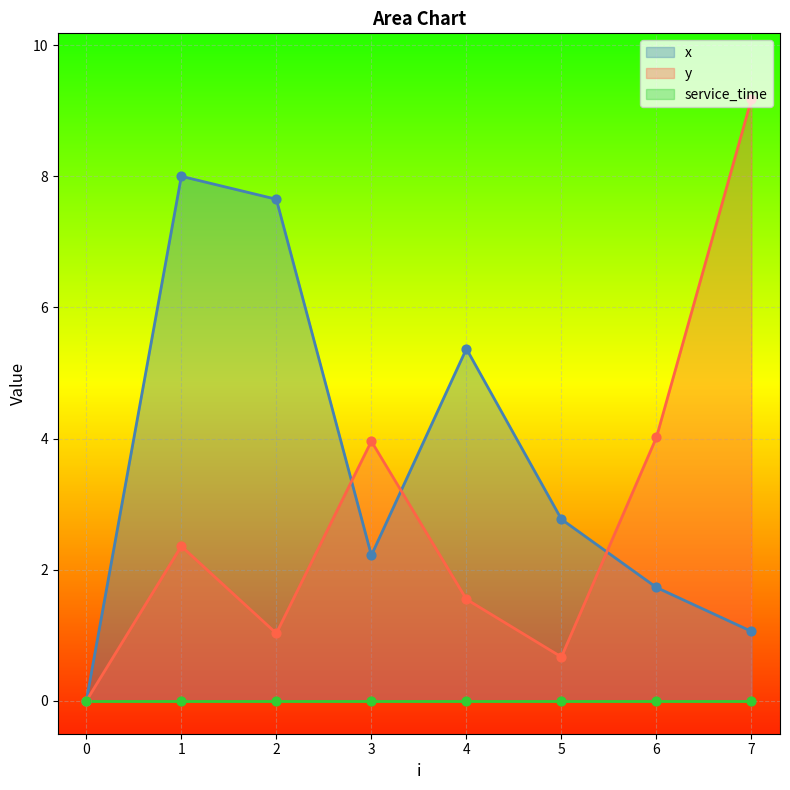

At how many categories does at least one series exceed 2?

7